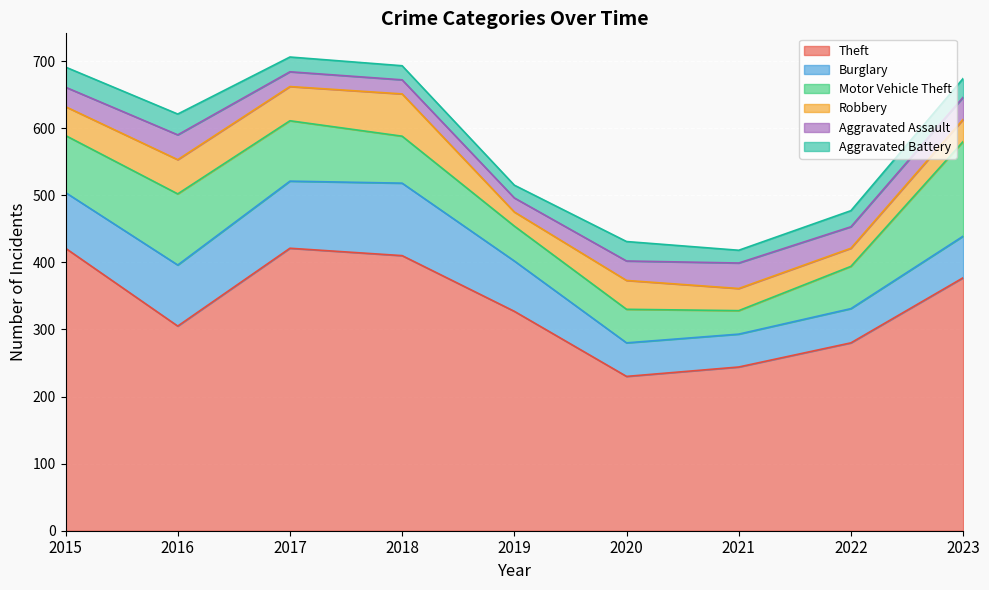

At which label does Aggravated Battery first exceed 24?

2015